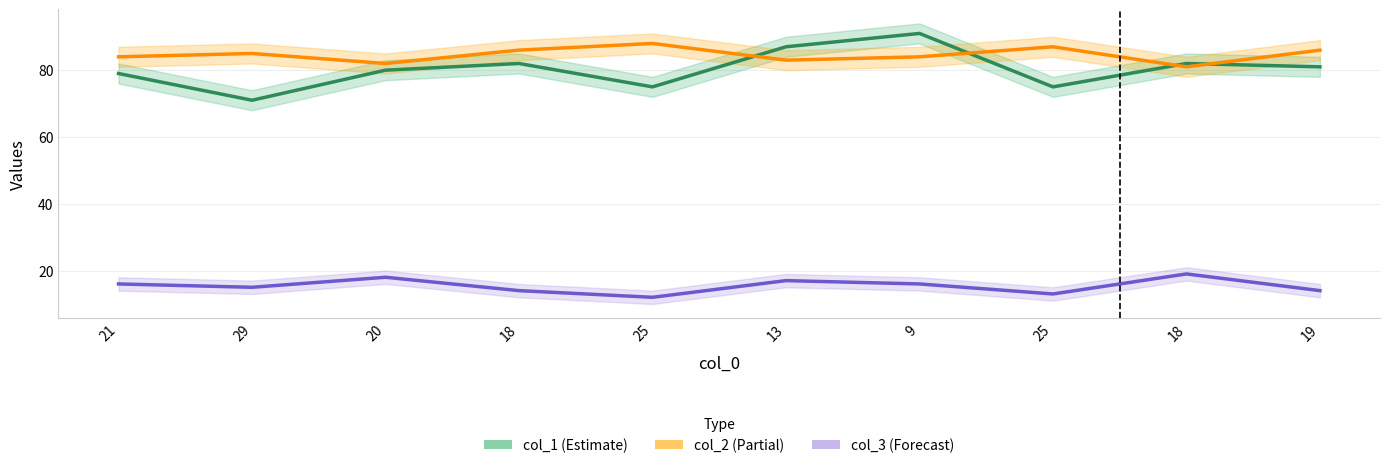

What is the sum of the col_2 values at 9 and 19?

170